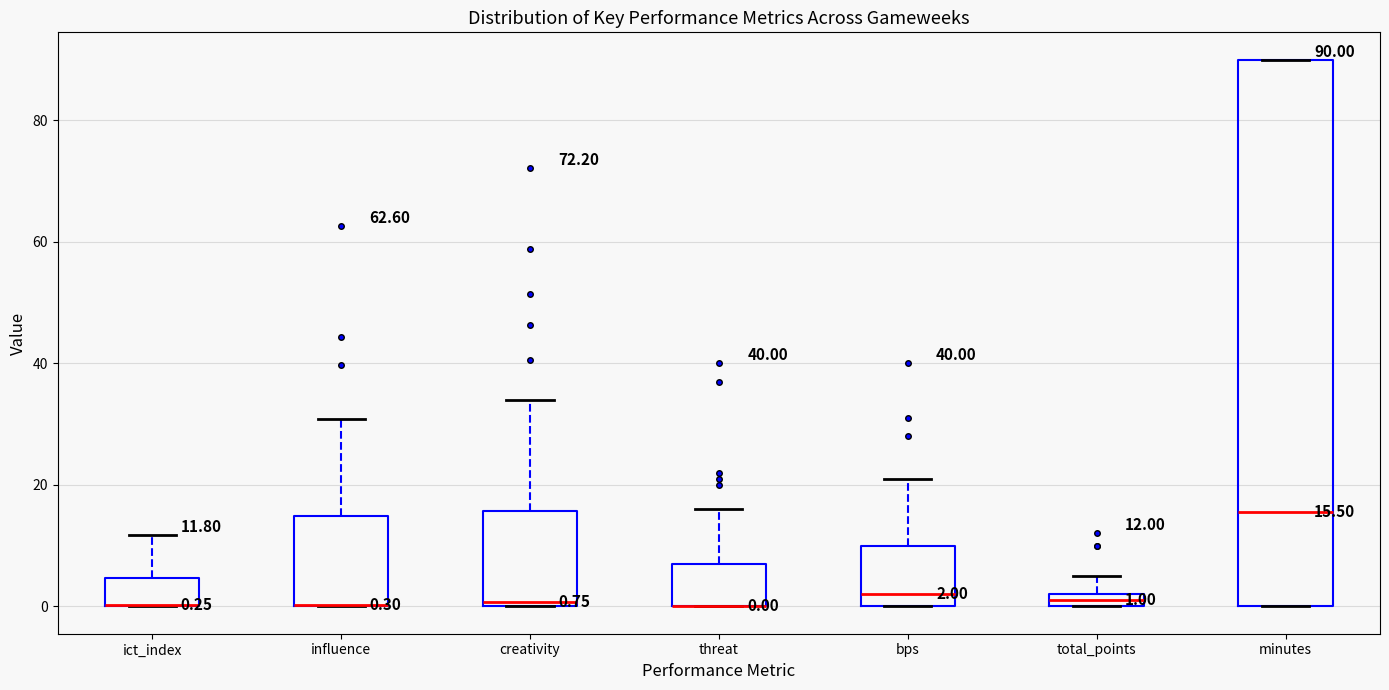

Comparing the boxes themselves (not the whiskers), which one is the tallest?

minutes